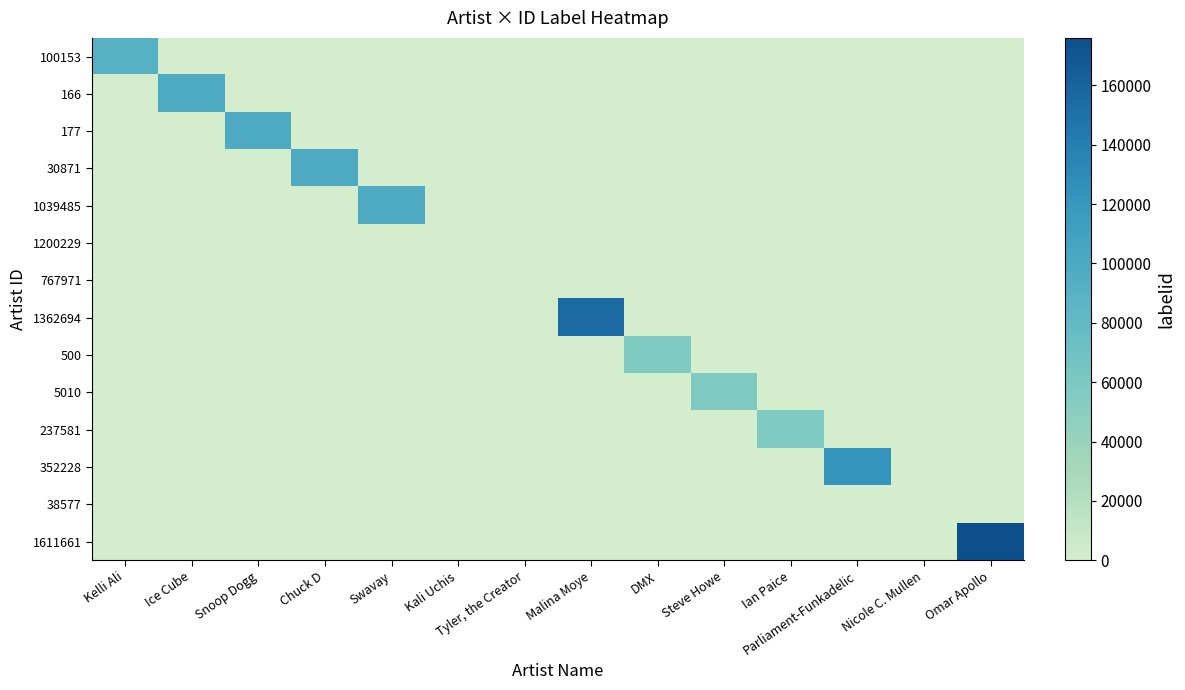

At how many categories does at least one series exceed 152350?

2